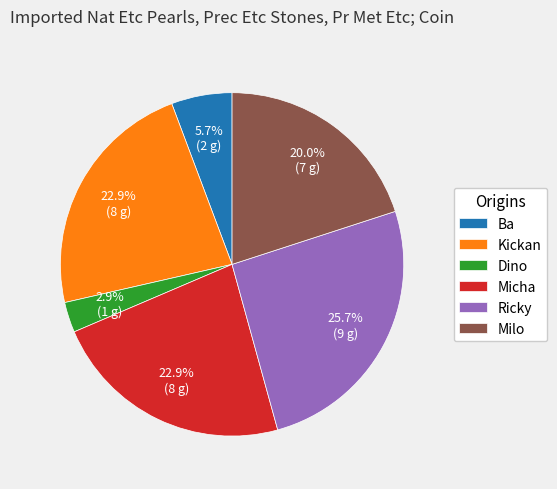

What is the smallest slice in the pie chart?

Dino